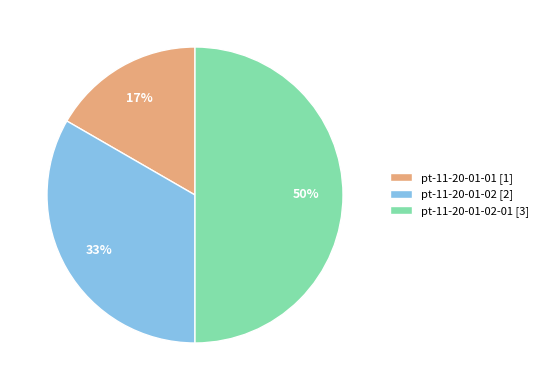

Is pt-11-20-01-02 [2] the majority of the pie?

No